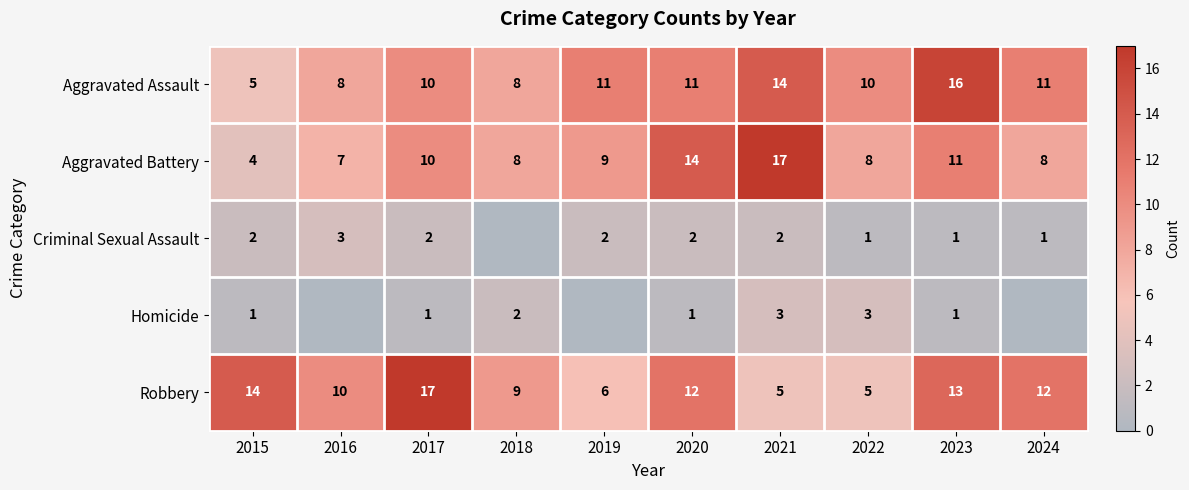

Is the value of Homicide at 2021 greater than the value of Criminal Sexual Assault at 2023?

Yes